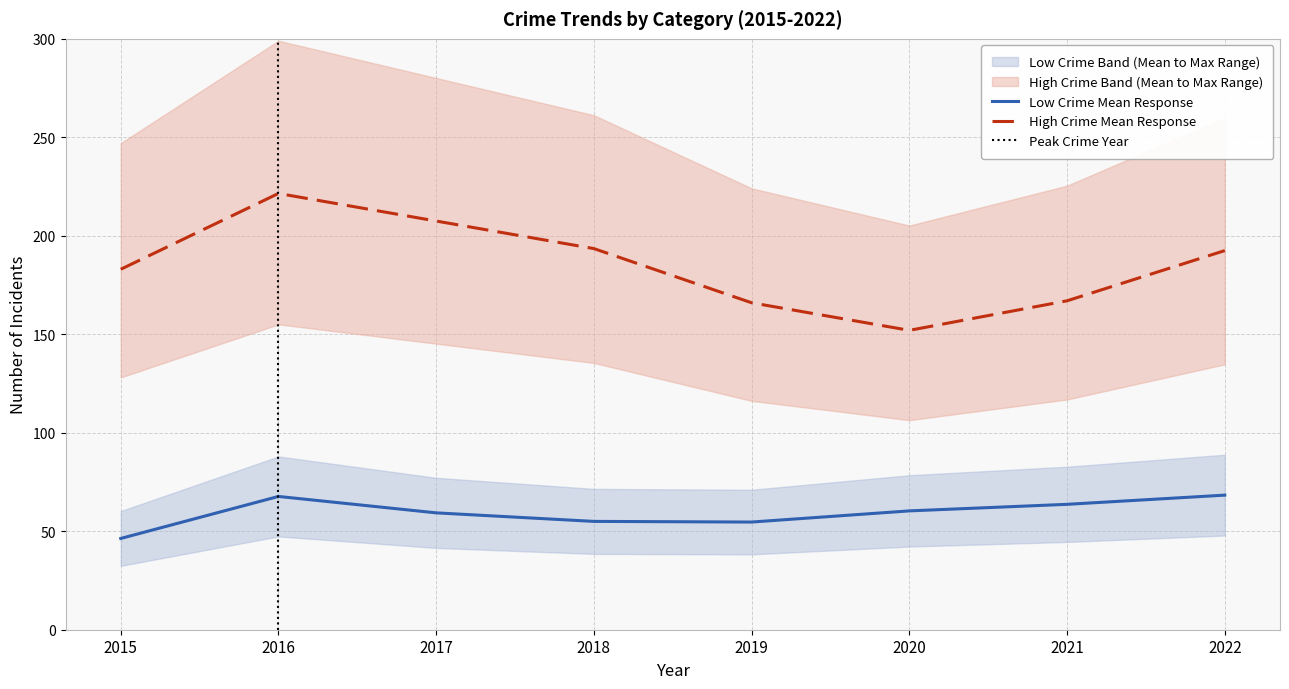

At which label does High Crime Mean Response reach its peak?

2016